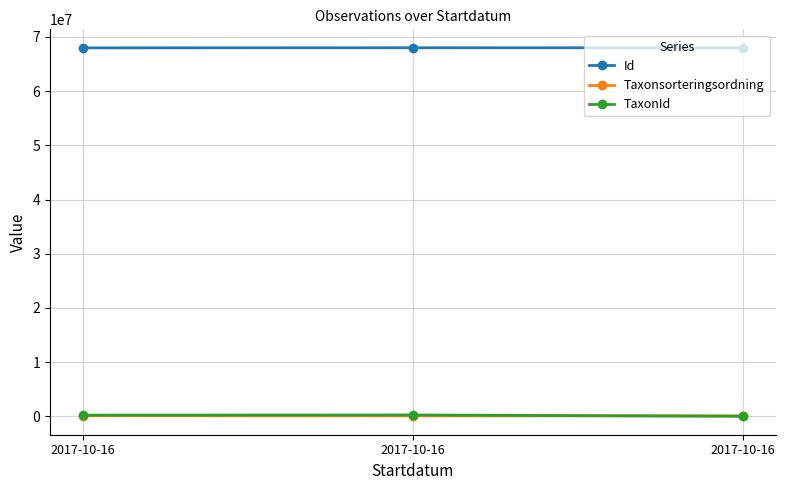

List the labels in order of Id value, smallest first.

2017-10-16, 2017-10-16, 2017-10-16